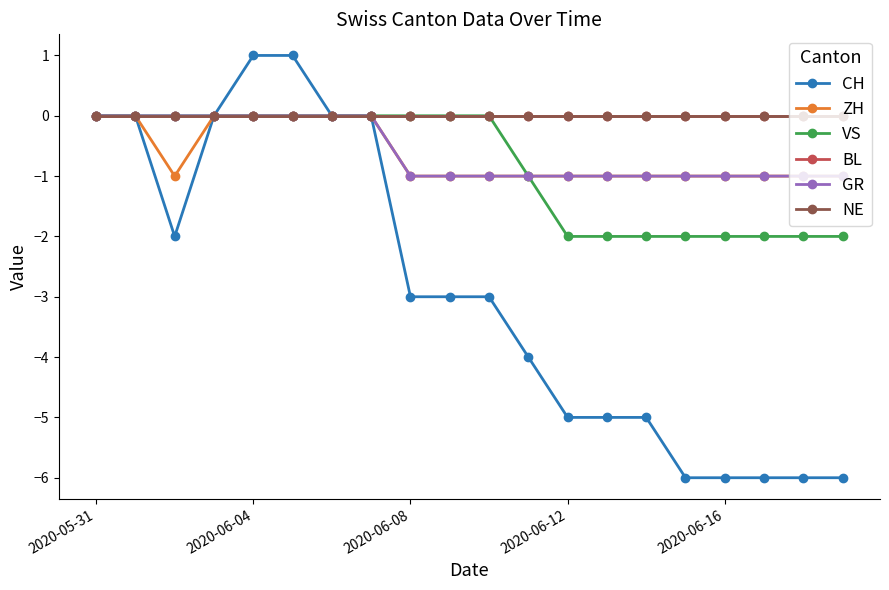

True or false: NE and CH cross at least once.

False